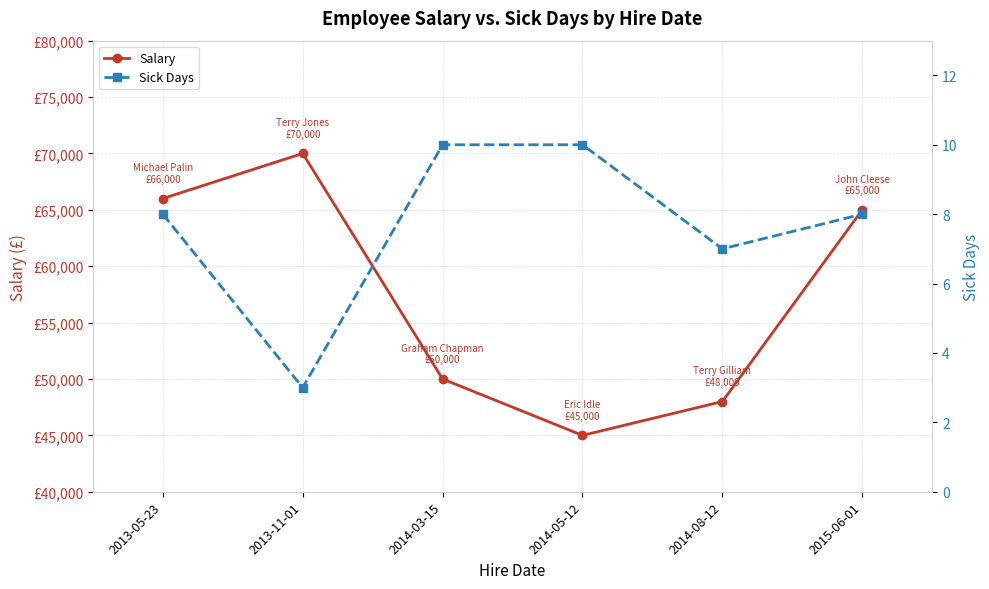

What is the label of the 6th point from the left?

2015-06-01